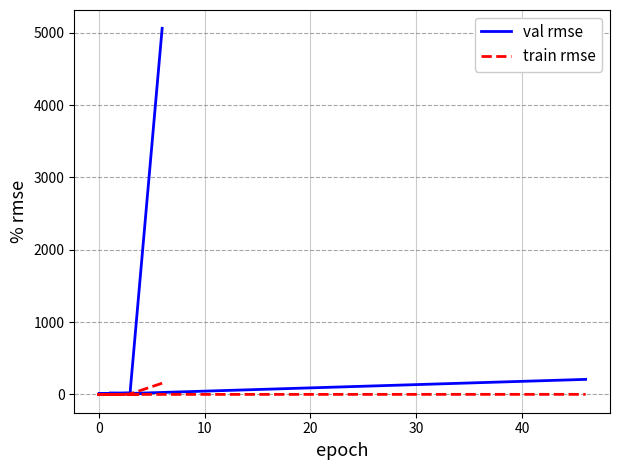

Rank the series by their average value, from highest to lowest.

val rmse, train rmse